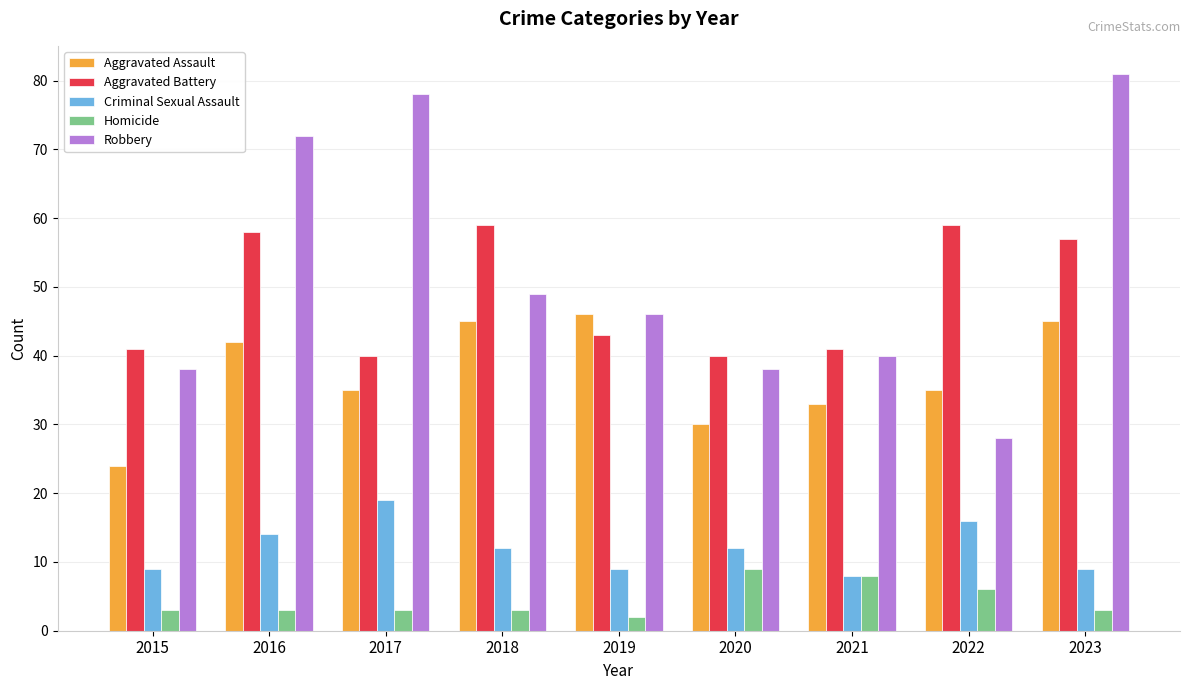

At which label does Aggravated Assault first exceed 35?

2016